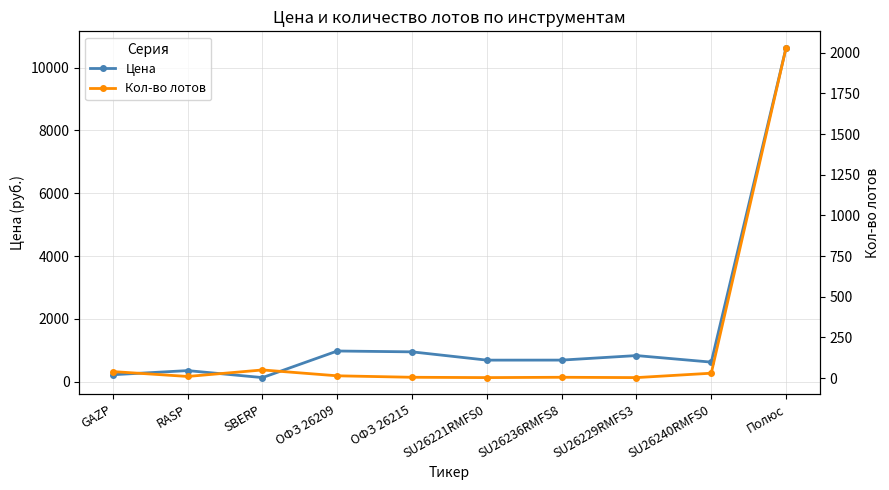

In Цена, how many points are higher than both neighbors (excluding endpoints)?

3